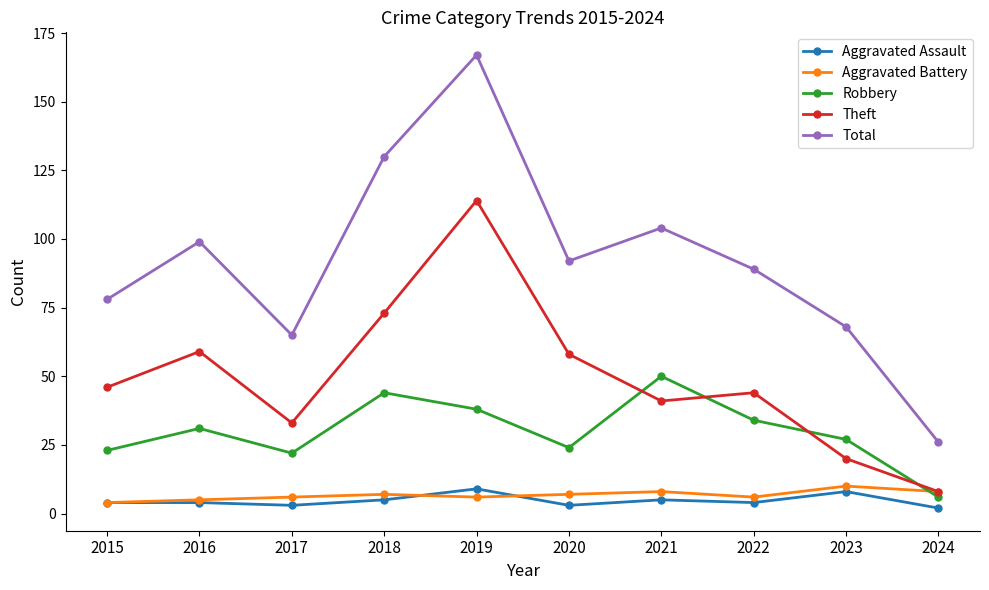

What are all the series names shown in the legend?

Aggravated Assault, Aggravated Battery, Robbery, Theft, Total